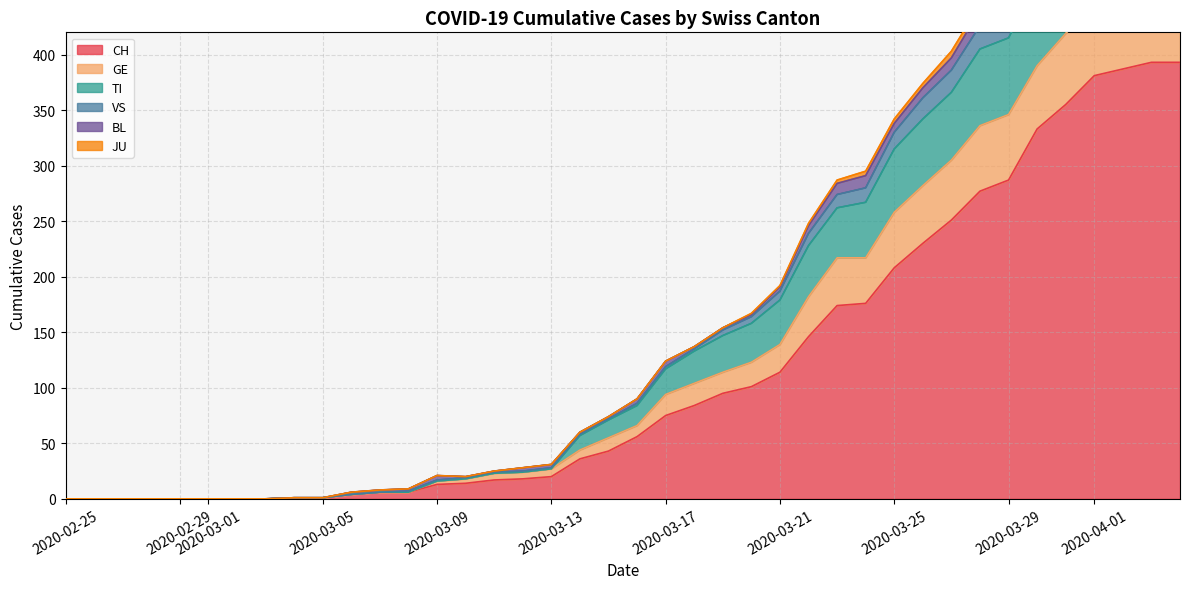

What is the highest value of the CH series?

393